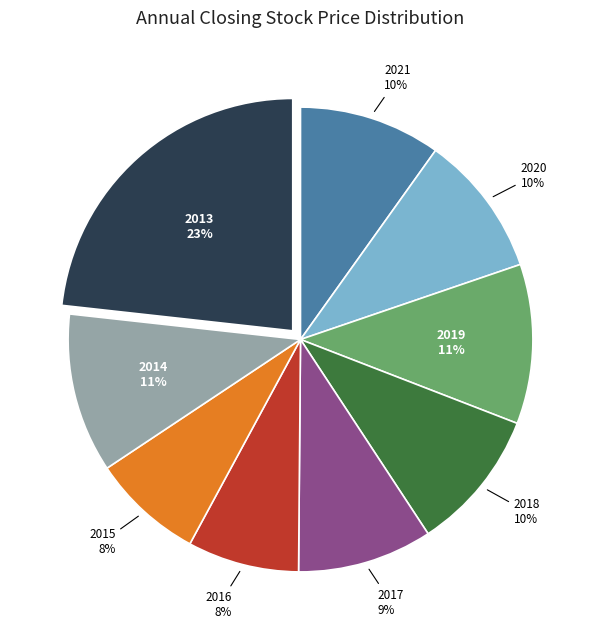

Which has a higher value, 2014 or 2018?

2014